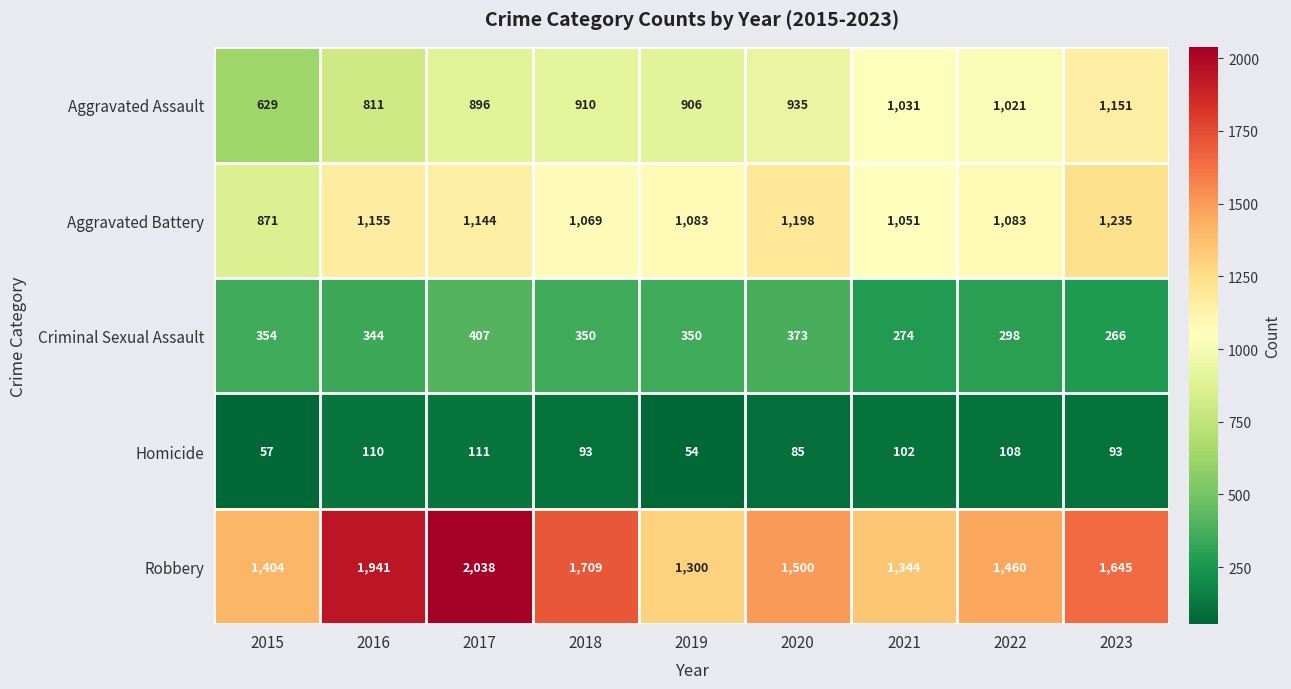

At which label does Aggravated Battery reach its minimum?

2015